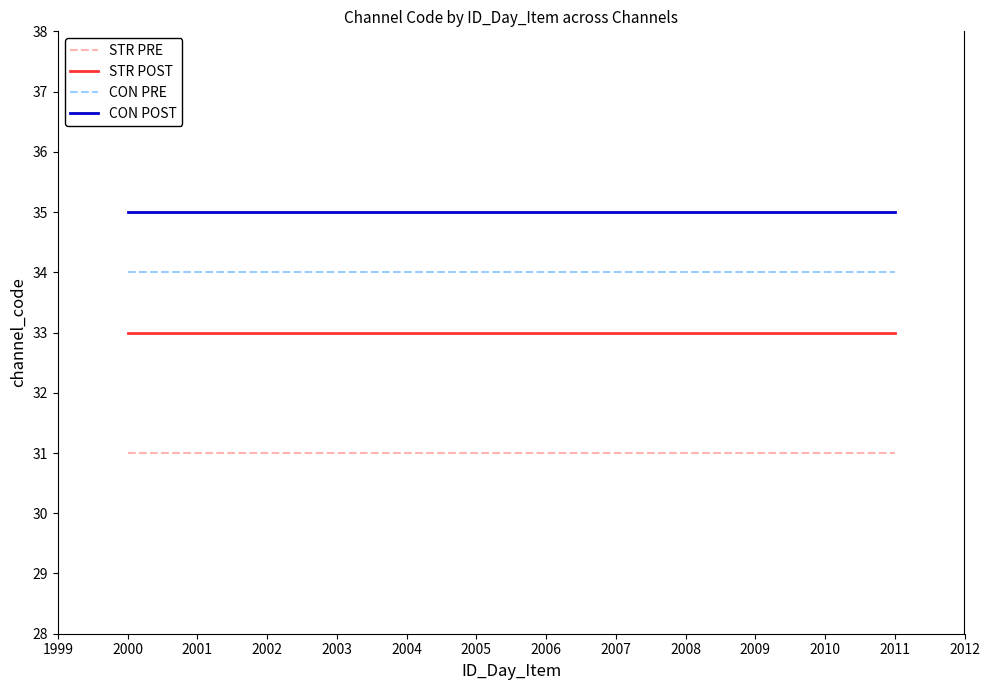

What is the lowest value of the STR PRE series?

31